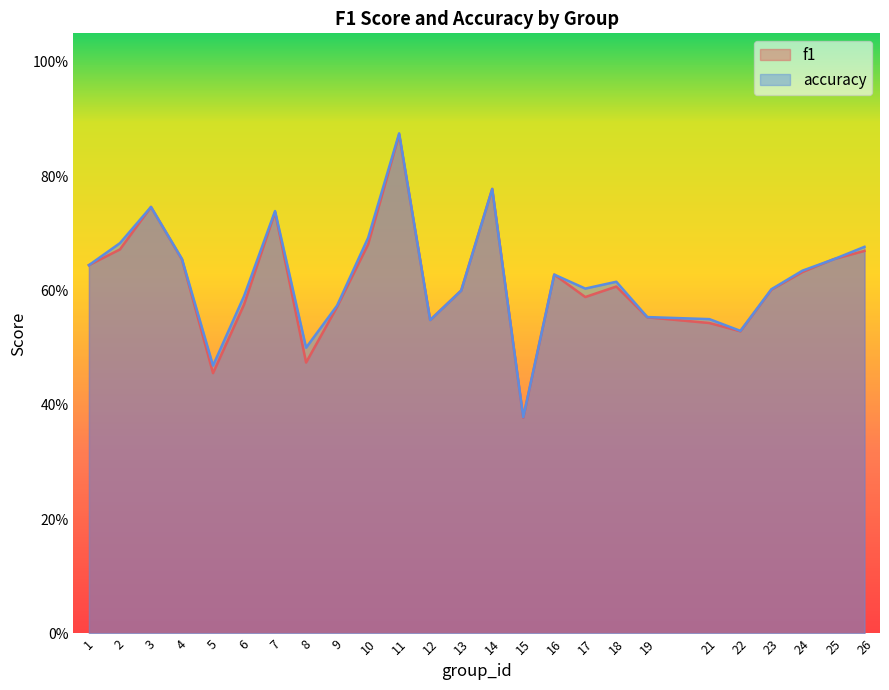

How many interior local peaks does the accuracy series have?

6